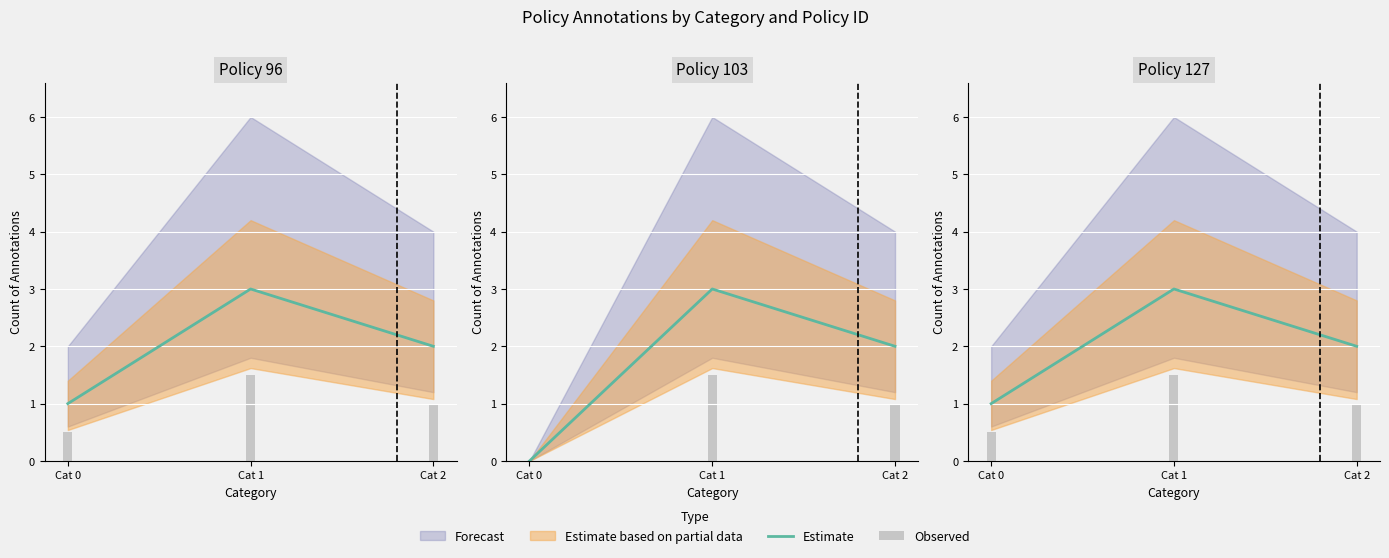

Which category has the highest value across all series?

Cat 1